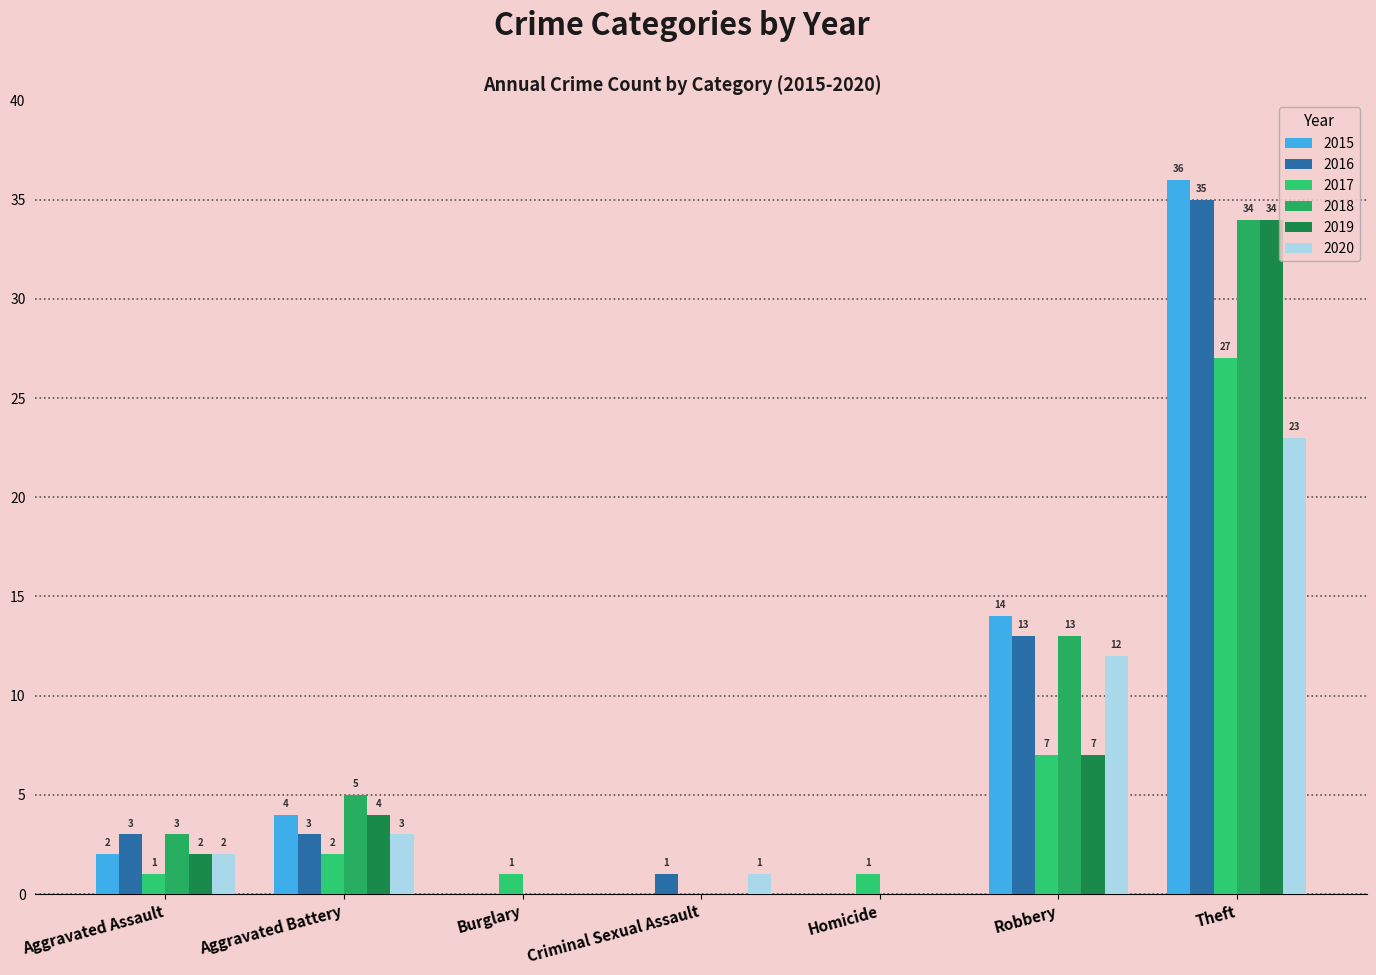

How many groups of bars are there?

7